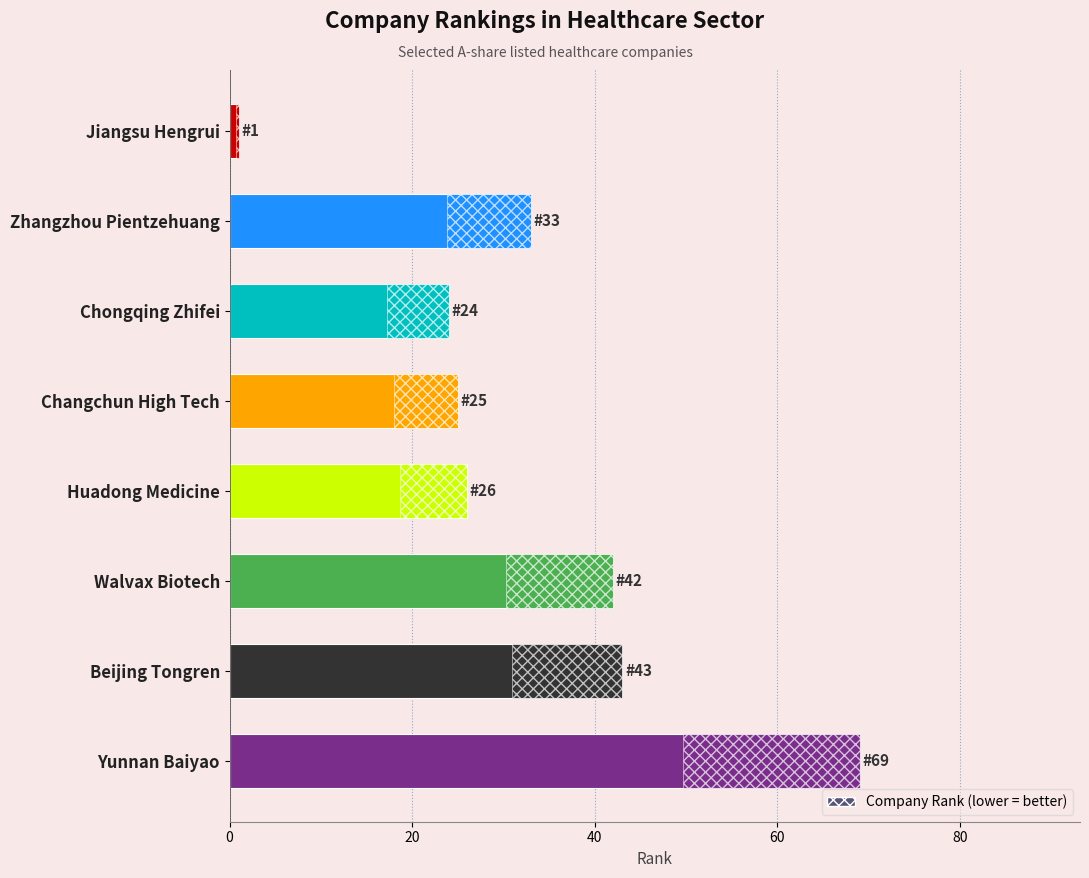

The value at Chongqing Zhifei is 6. True or false?

False